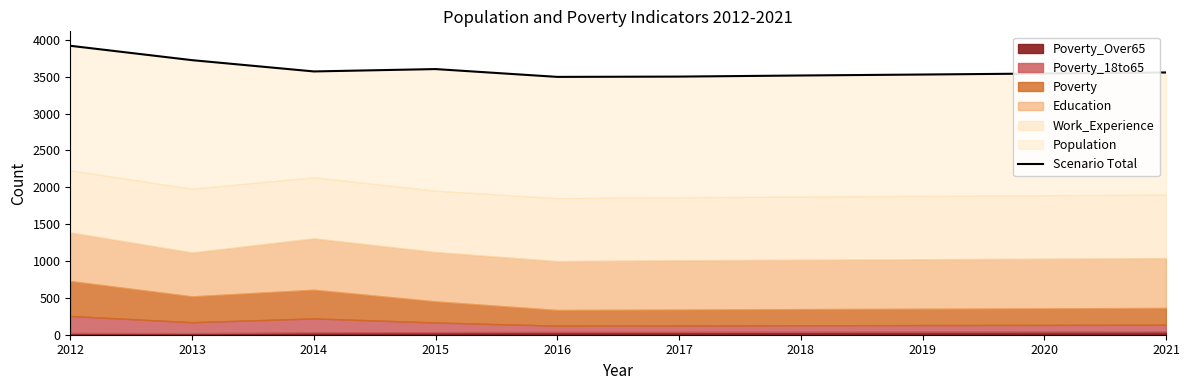

At which category does the data reach its first local peak?

2015